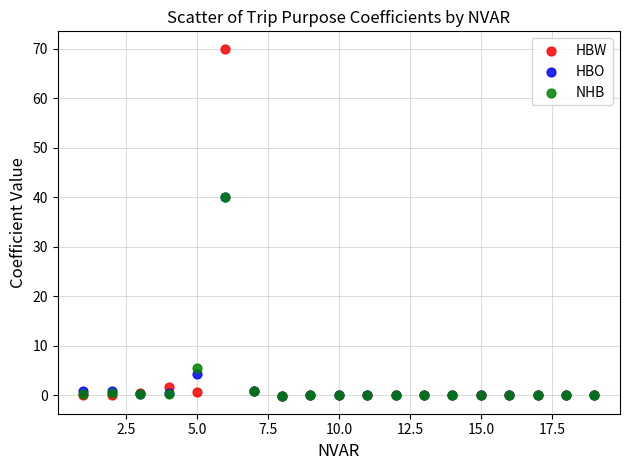

In the NHB series, what Y value is closest to 19?

5.5